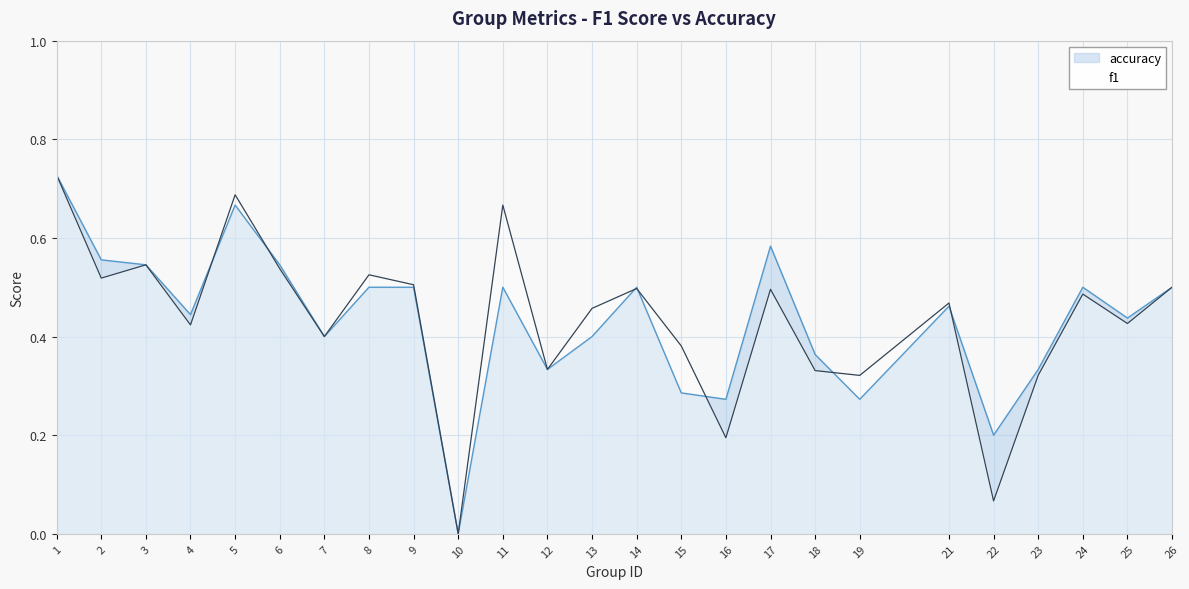

The value of accuracy at 15 is 0.5. True or false?

False